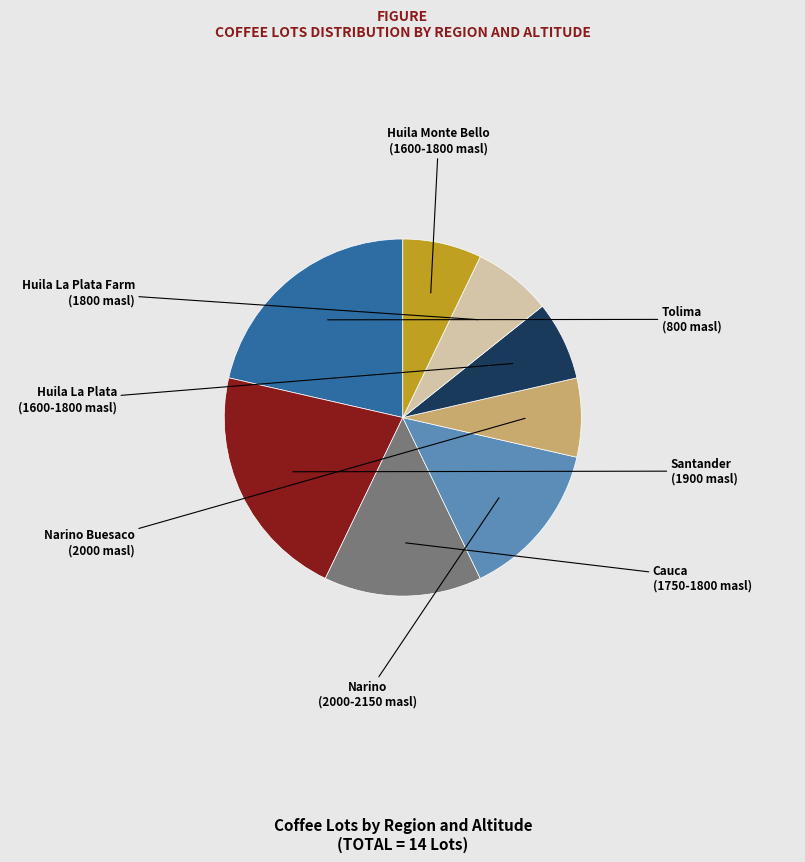

Is there any slice that represents more than half of the pie?

No